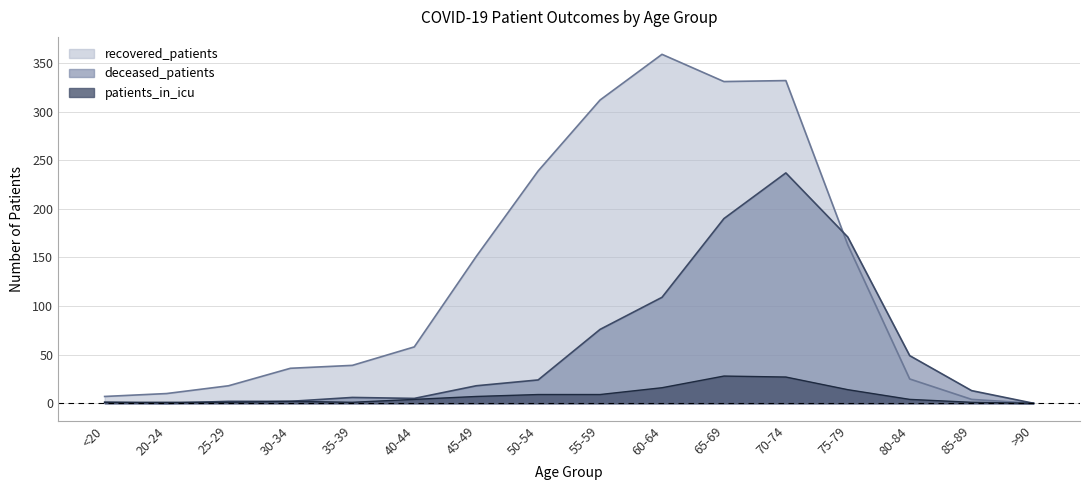

True or false: recovered_patients and patients_in_icu cross at least once.

False